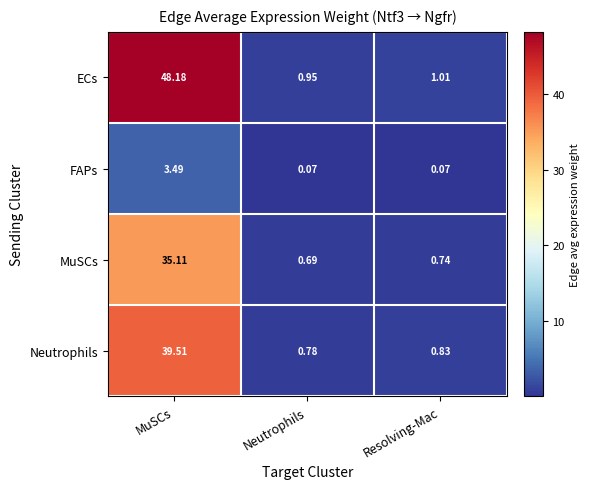

Which category has the highest value in the MuSCs series?

MuSCs